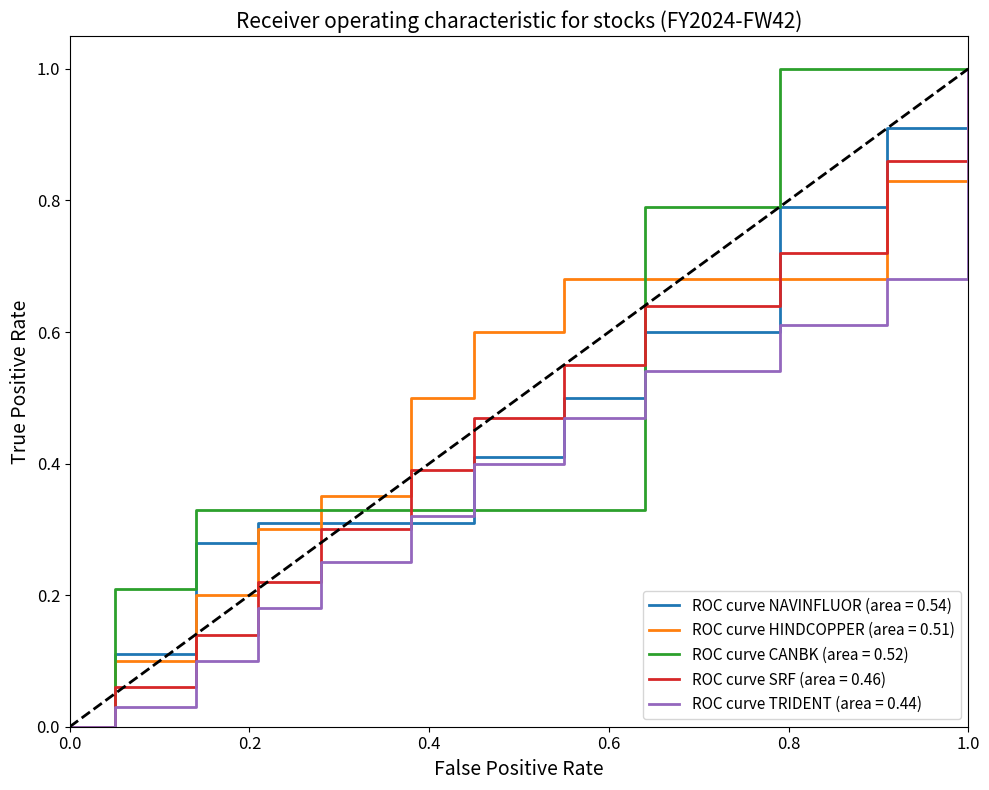

What are all the series names shown in the legend?

ROC curve NAVINFLUOR (area = 0.54), ROC curve HINDCOPPER (area = 0.51), ROC curve CANBK (area = 0.52), ROC curve SRF (area = 0.46), ROC curve TRIDENT (area = 0.44)